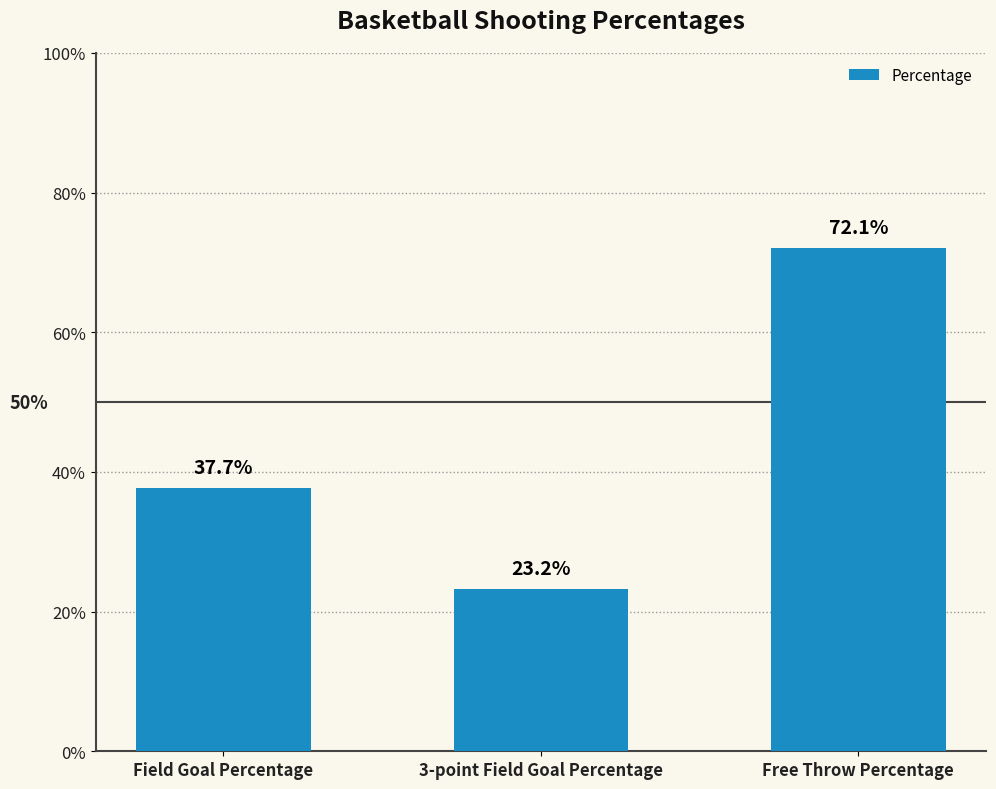

What is the minimum value shown in the chart?

0.2